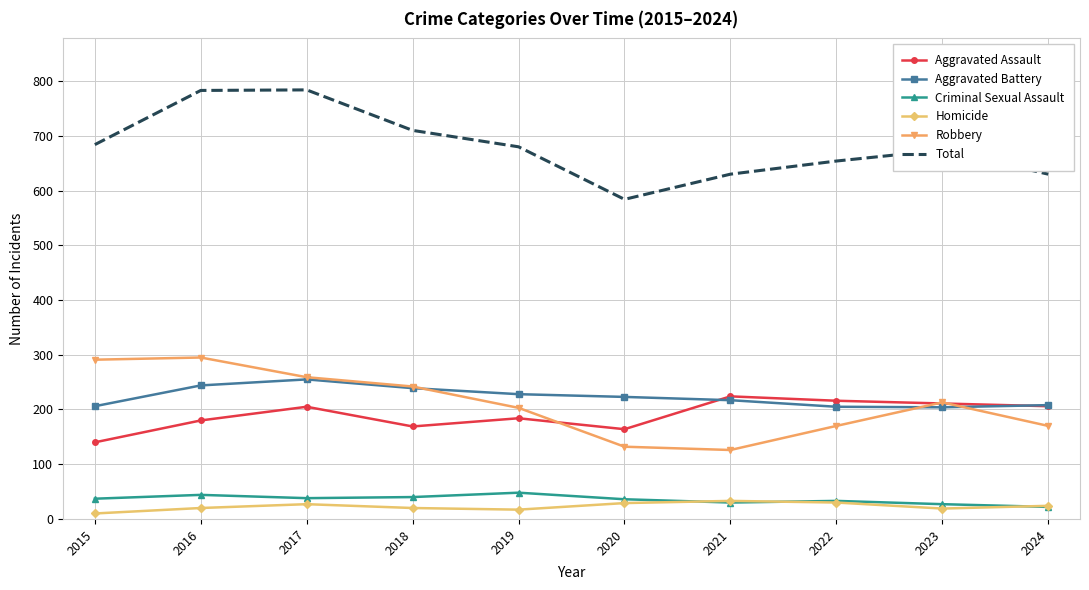

True or false: Criminal Sexual Assault has a value of 37 at 2015.

True